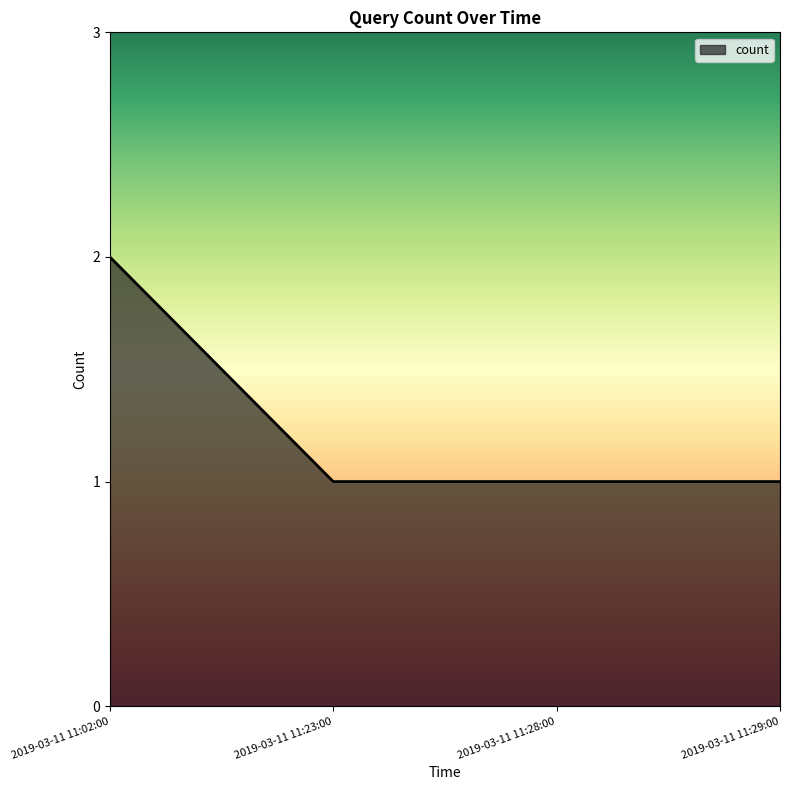

Is it true that the value at 2019-03-11 11:28:00 is 0?

False